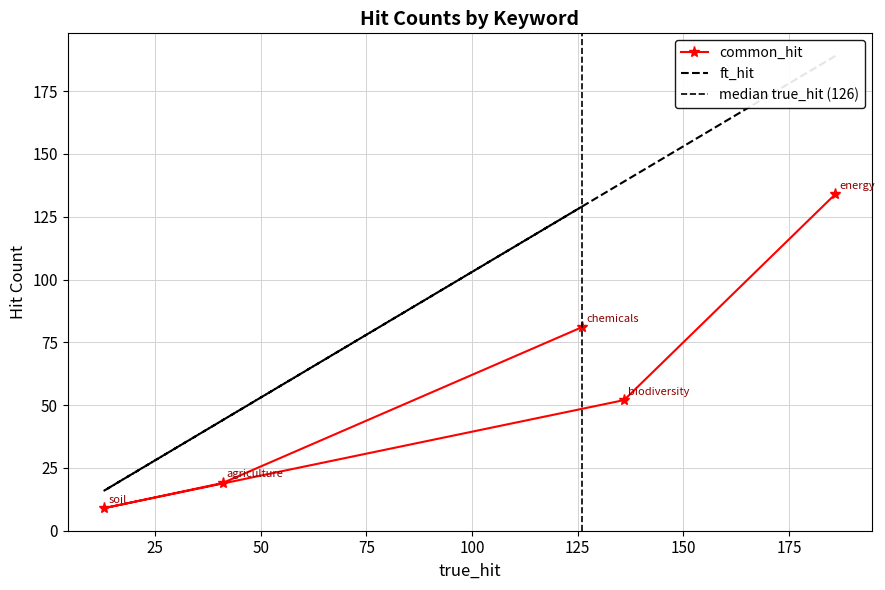

True or false: ft_hit and common_hit intersect in this chart.

False